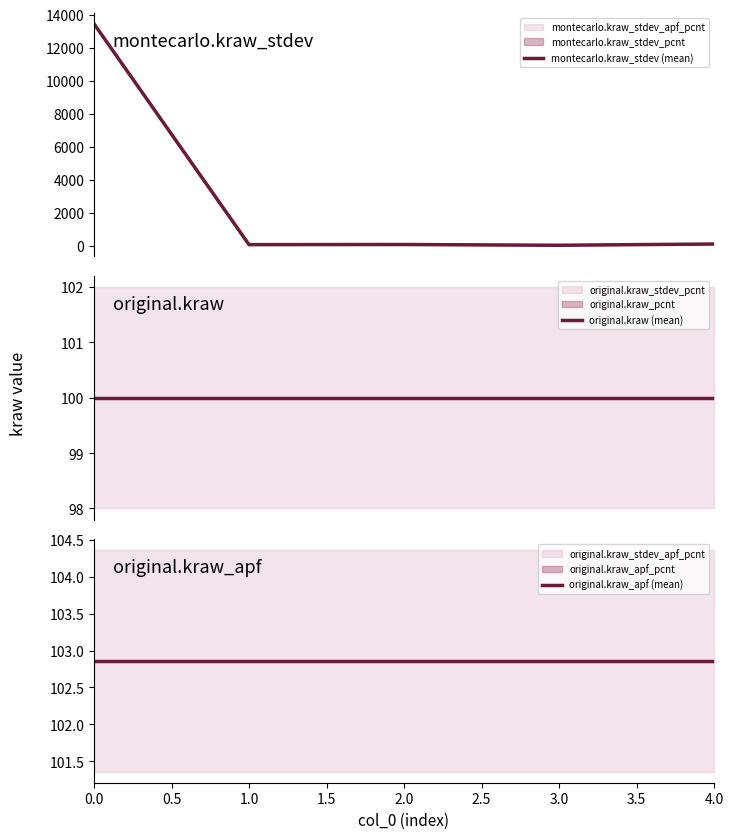

What position from the left is 0.0?

1